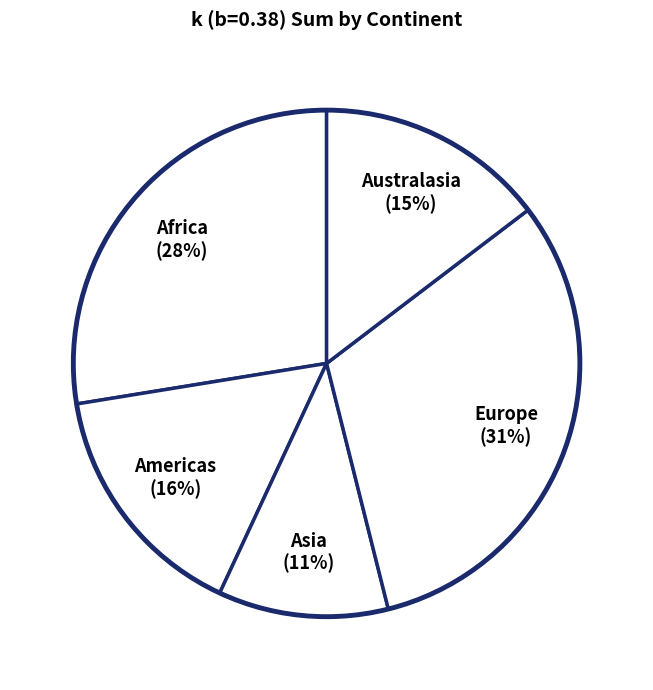

Combined, do Asia and Europe account for over 50%?

No